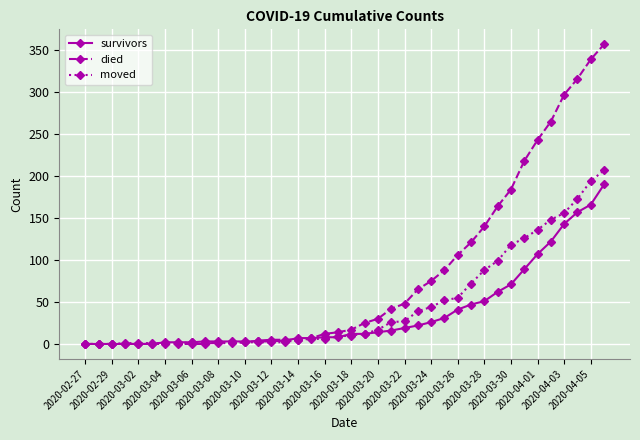

Which series has the largest total across all categories?

died